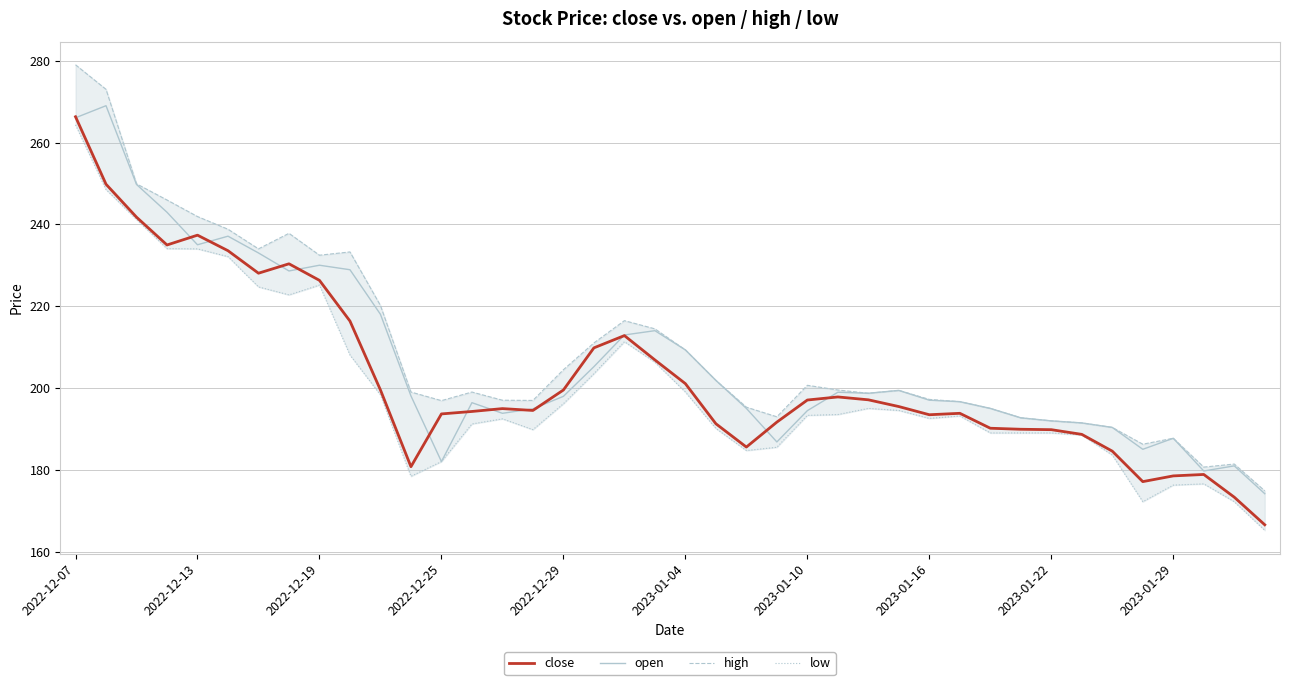

True or false: low and high intersect in this chart.

False